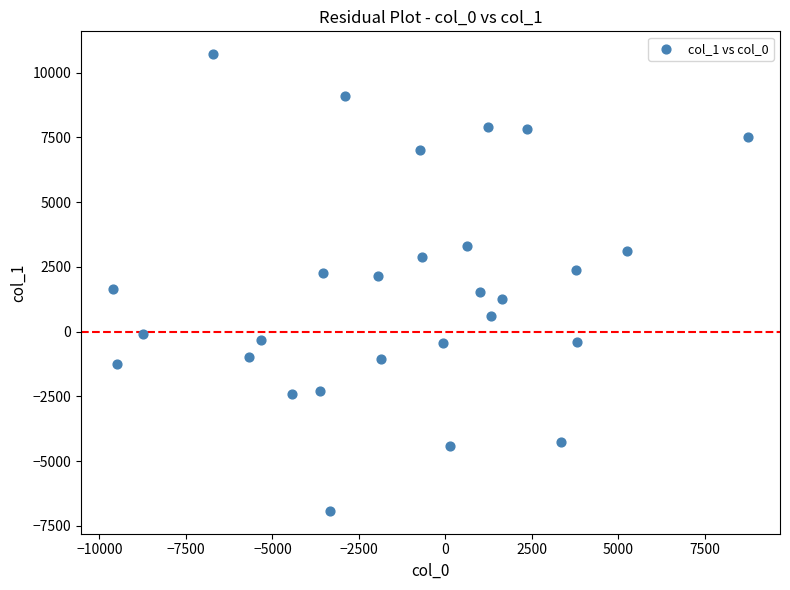

What is the range of Y values (max minus min)?

17634.2